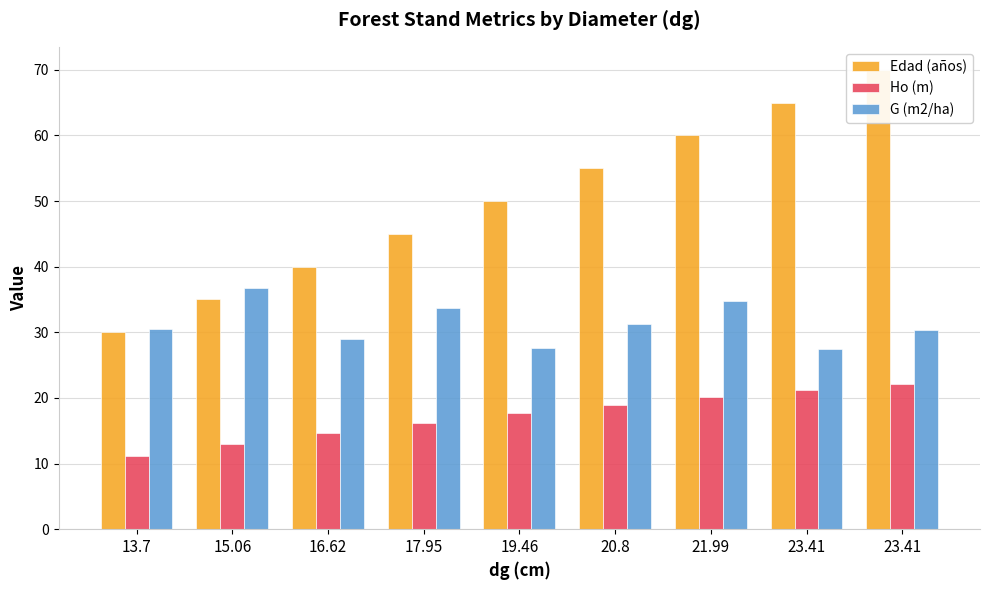

List the series in order of their peak value, lowest first.

Ho (m), G (m2/ha), Edad (años)